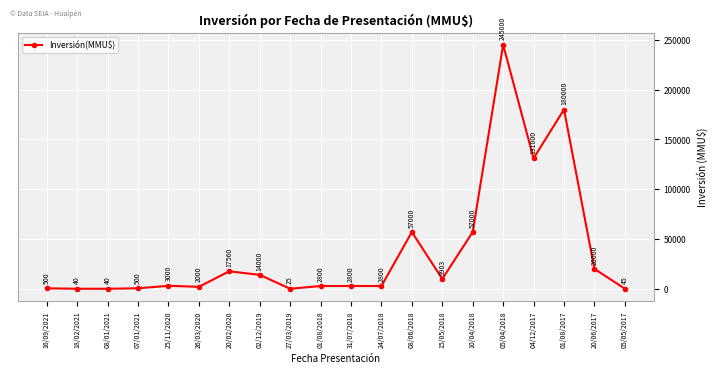

Approximately how many times larger is the value at 20/06/2017 compared to 01/08/2018?

7.1